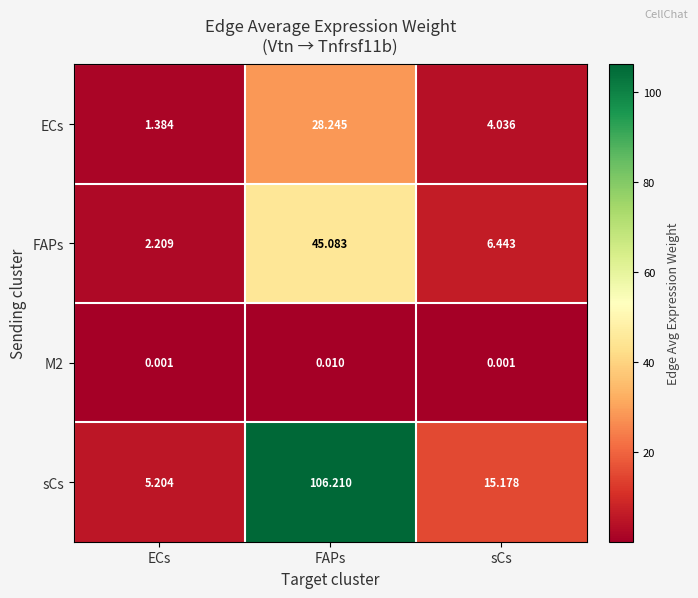

Which series has the largest range (max minus min)?

sCs